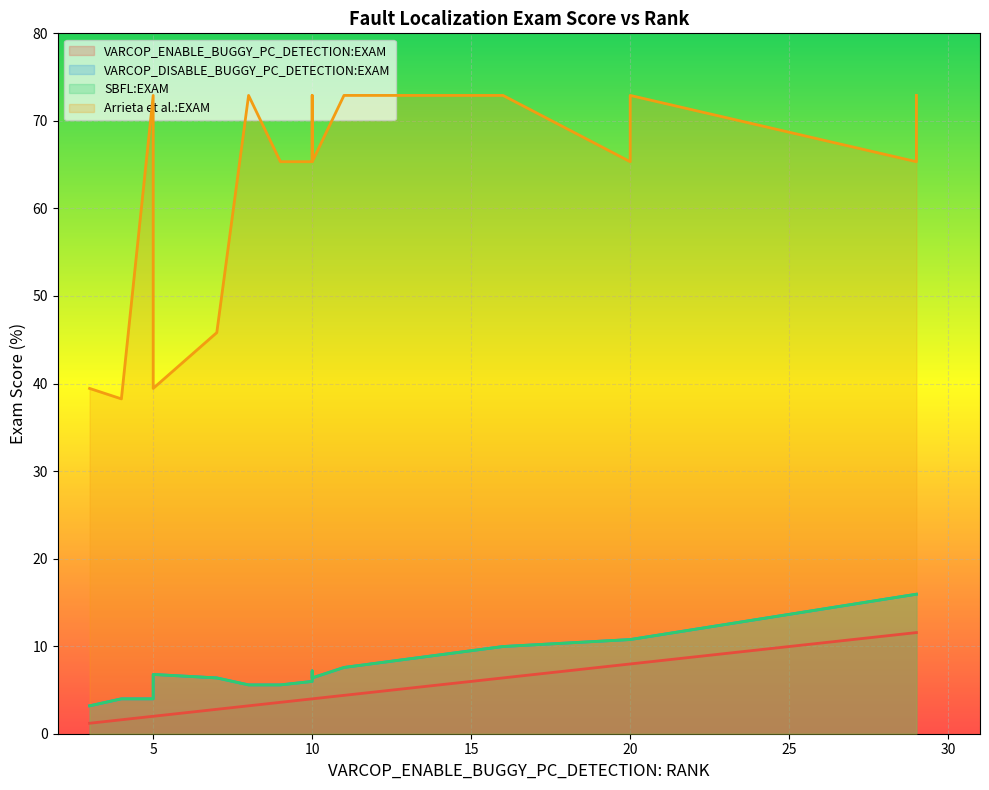

What is the value of the VARCOP_DISABLE_BUGGY_PC_DETECTION:EXAM point at the 7th from the left?

10.8